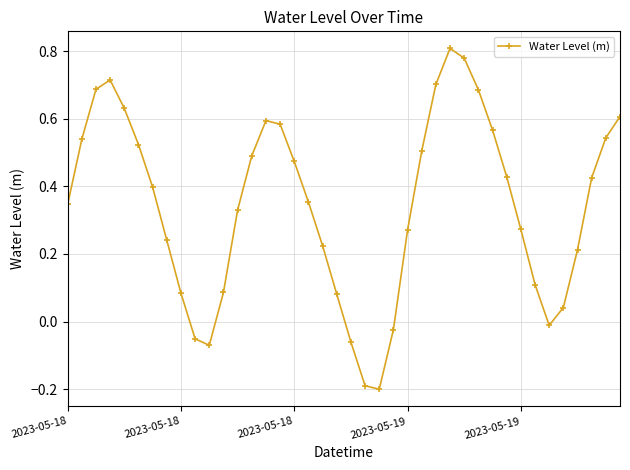

What is the difference between the maximum and minimum values?

1.0